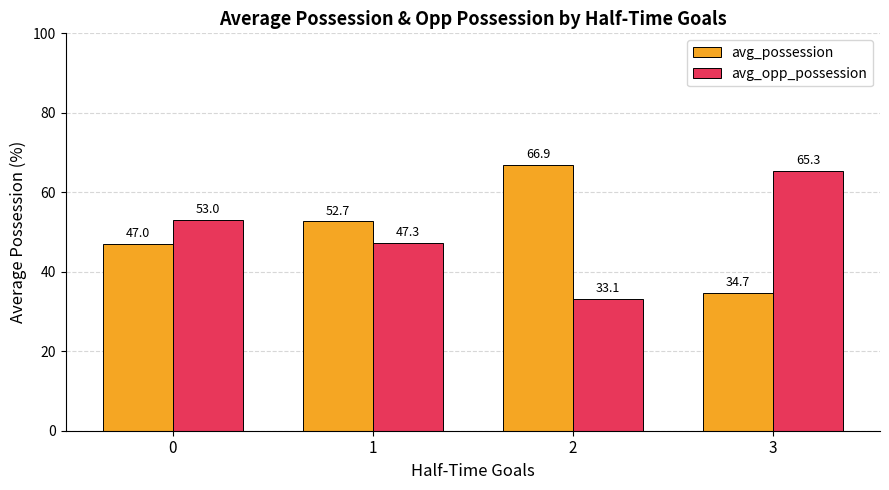

What is the spread (max minus min) of values at 3?

30.6